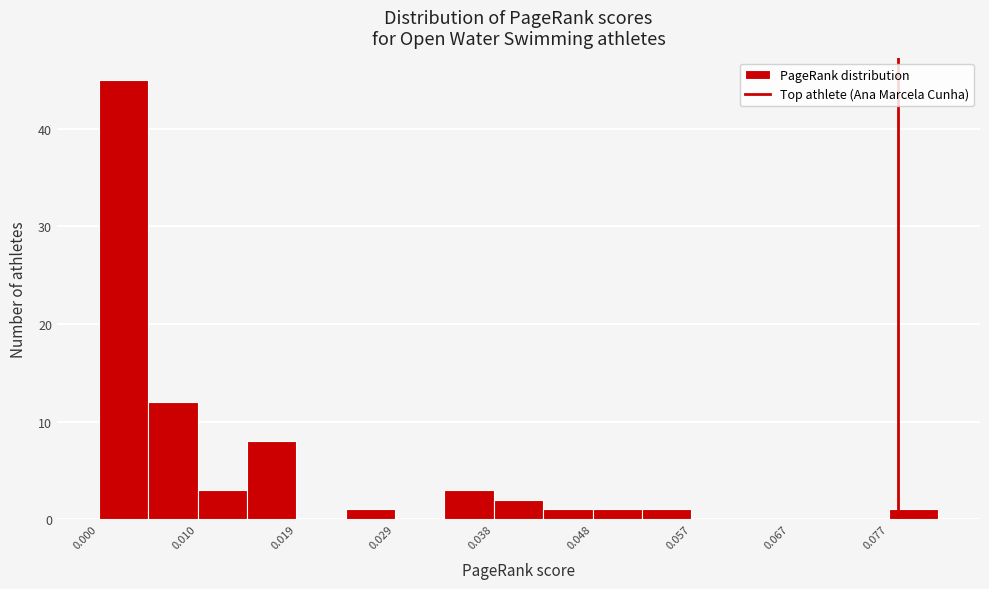

Which range on the x-axis has the tallest bar?

0.000 to 0.005